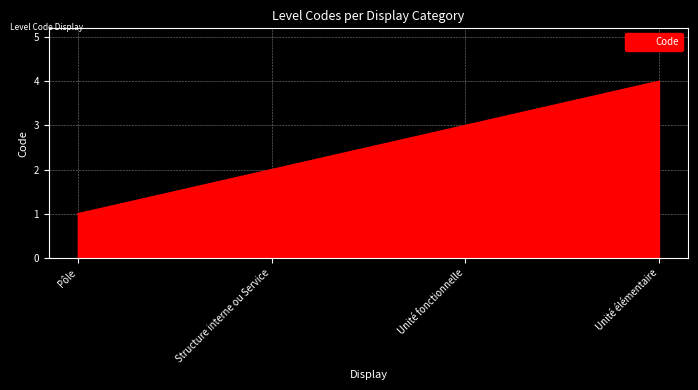

The value at Pôle is 2. True or false?

False